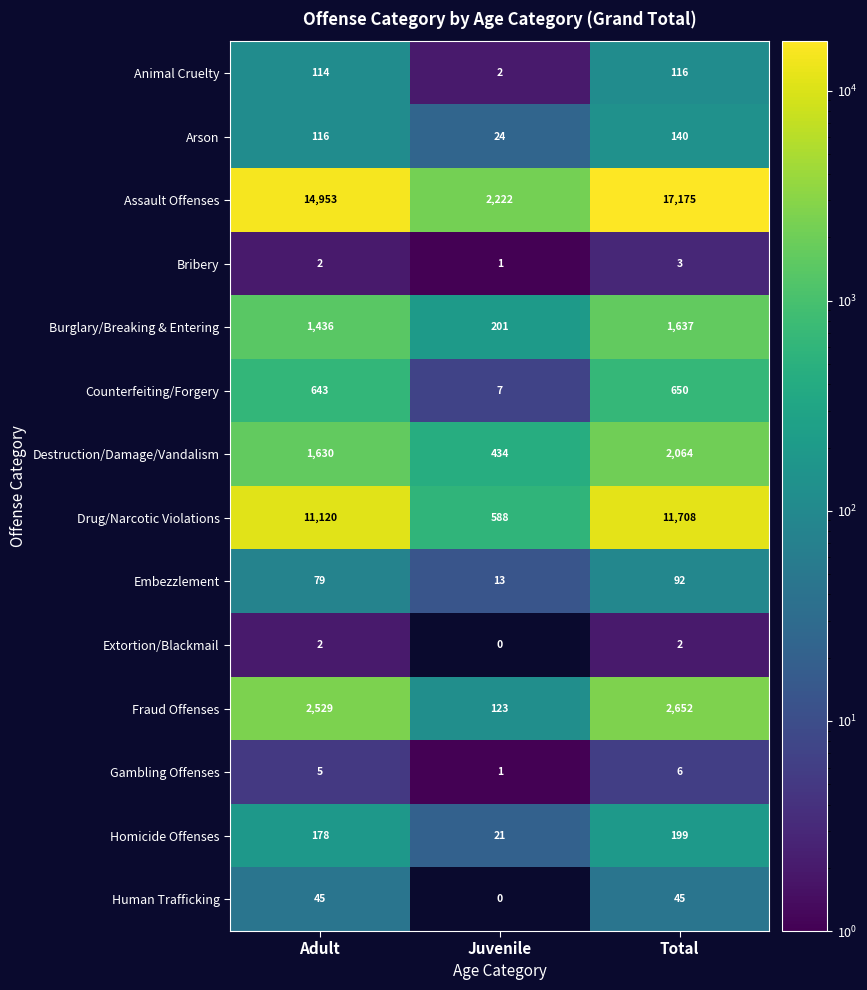

Which category has the highest value in the Drug/Narcotic Violations series?

Total